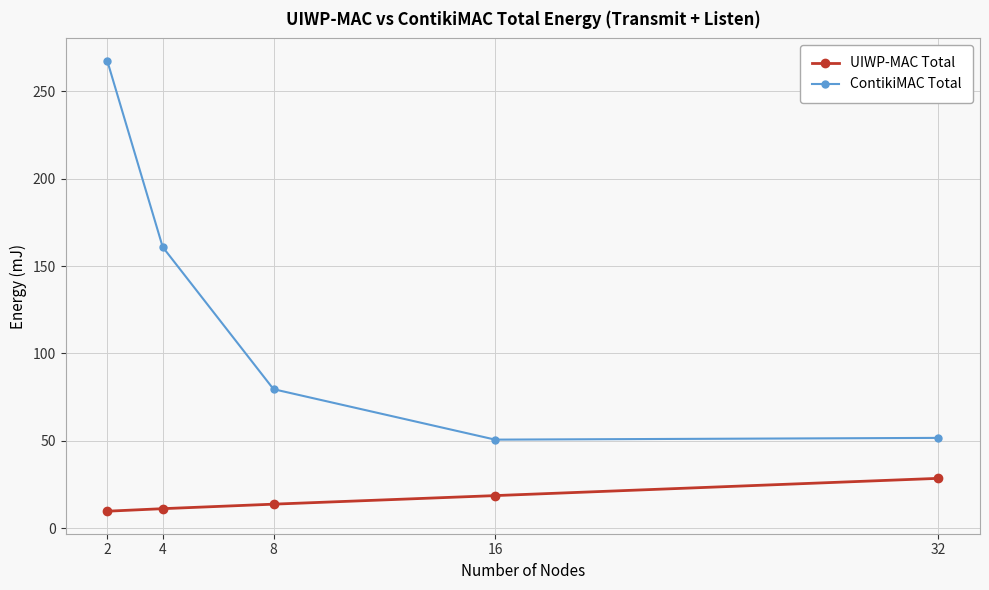

How many distinct data groups are displayed?

2